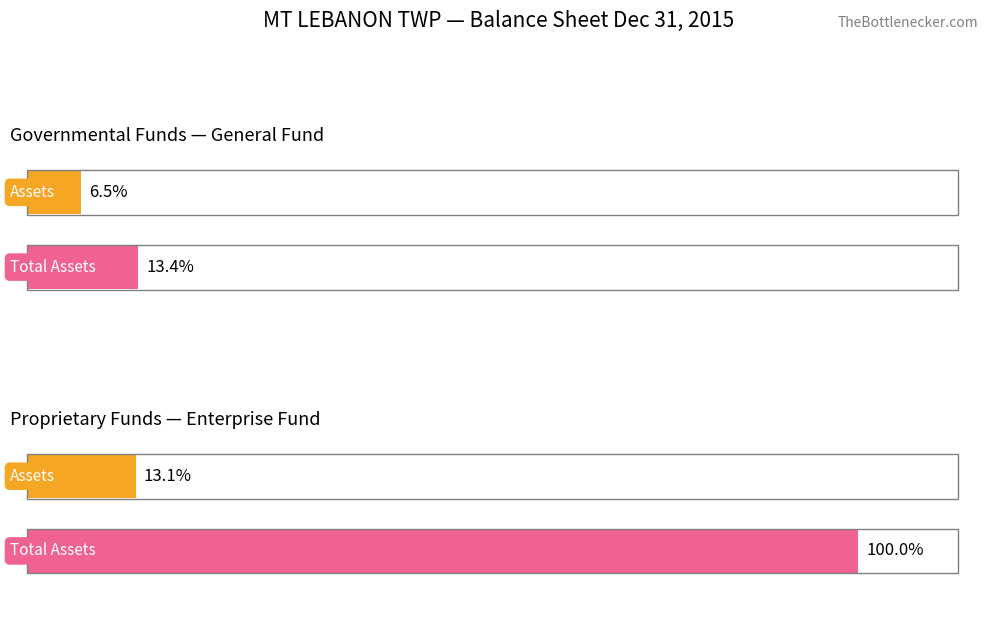

At which category is the sum across all series the highest?

Enterprise Fund